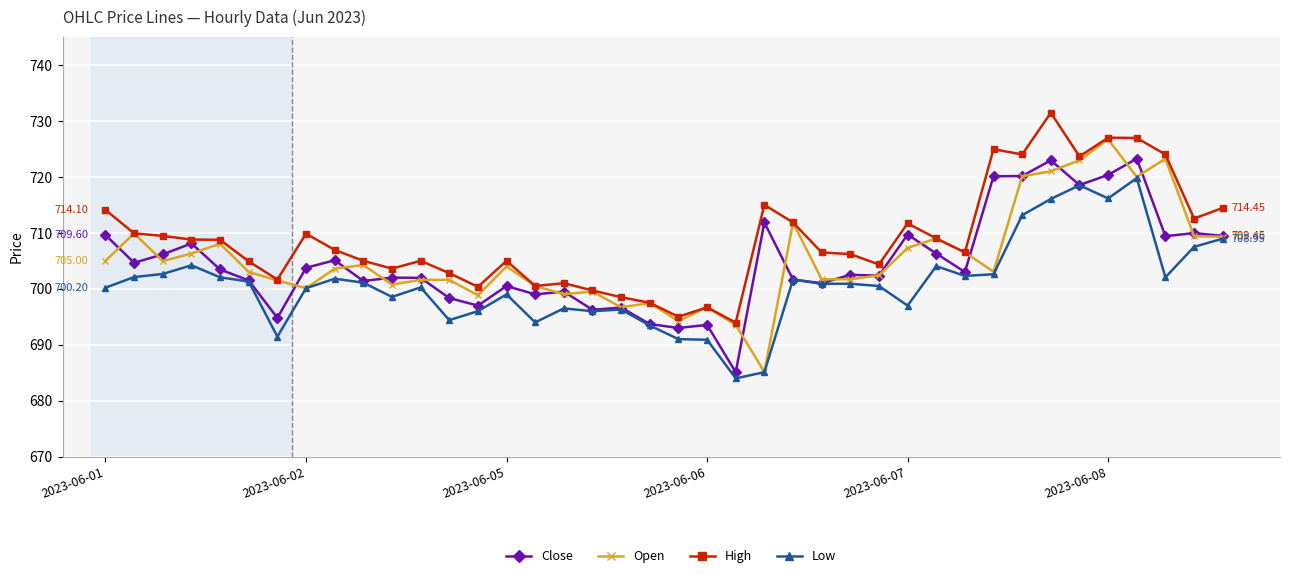

Rank the series by their maximum value, from highest to lowest.

High, Open, Close, Low